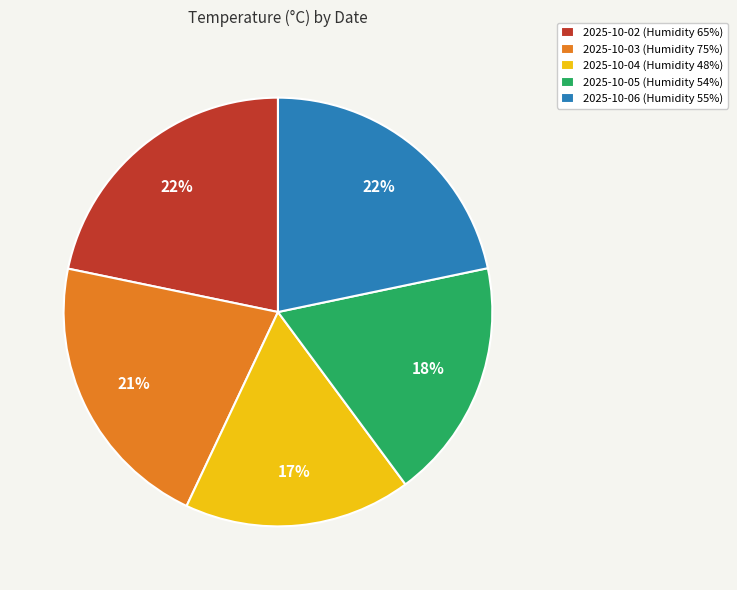

Approximately how many times larger is the value at 2025-10-05 (Humidity 54%) compared to 2025-10-02 (Humidity 65%)?

0.8